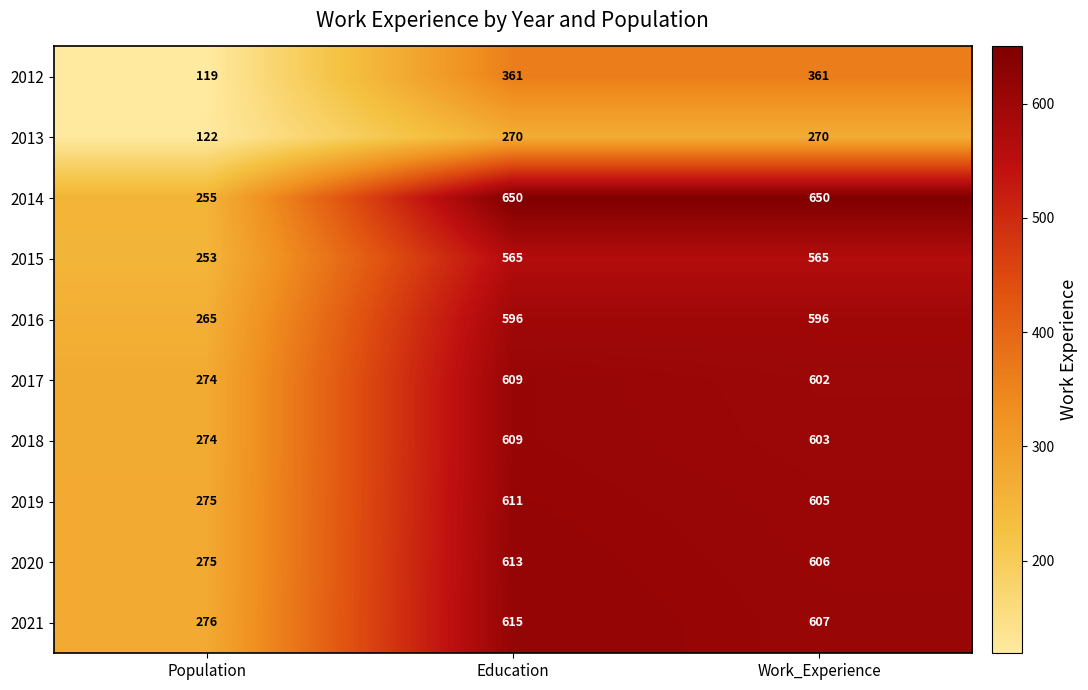

Which series has the widest spread of values?

2014